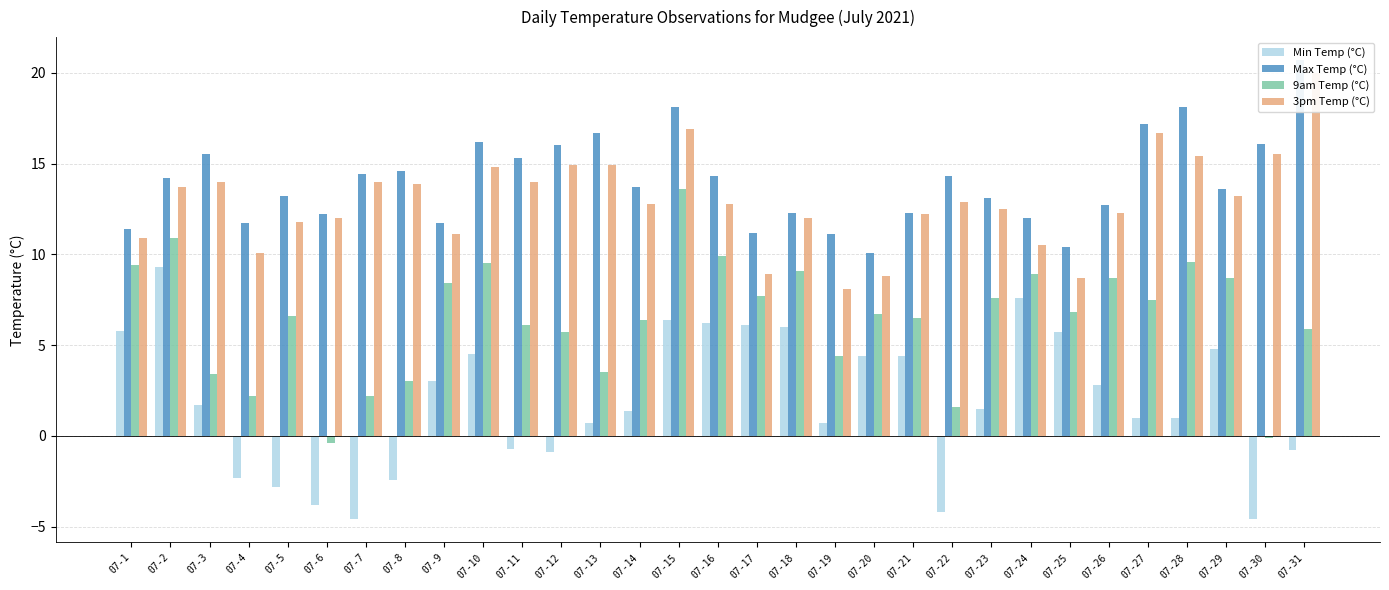

What are all the series names shown in the legend?

Min Temp (°C), Max Temp (°C), 9am Temp (°C), 3pm Temp (°C)